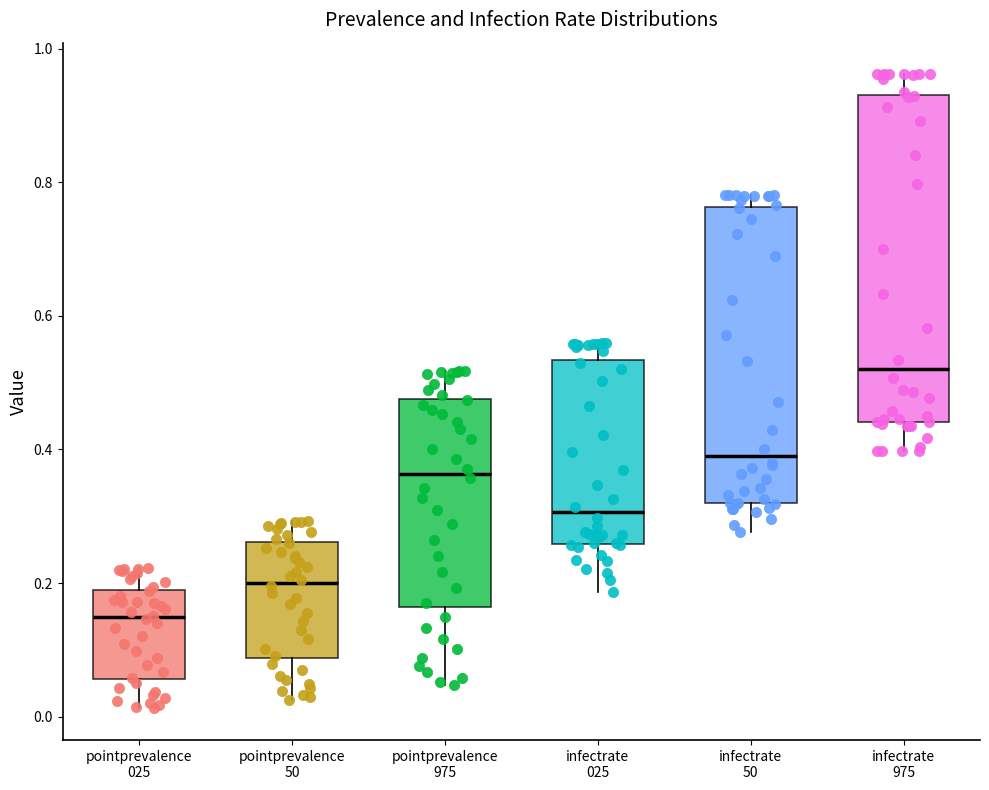

Where does the median line of the box for pointprevalence 975 sit on the y-axis? The values are not printed on the chart, so give them approximately, as read against the axis.

0.36